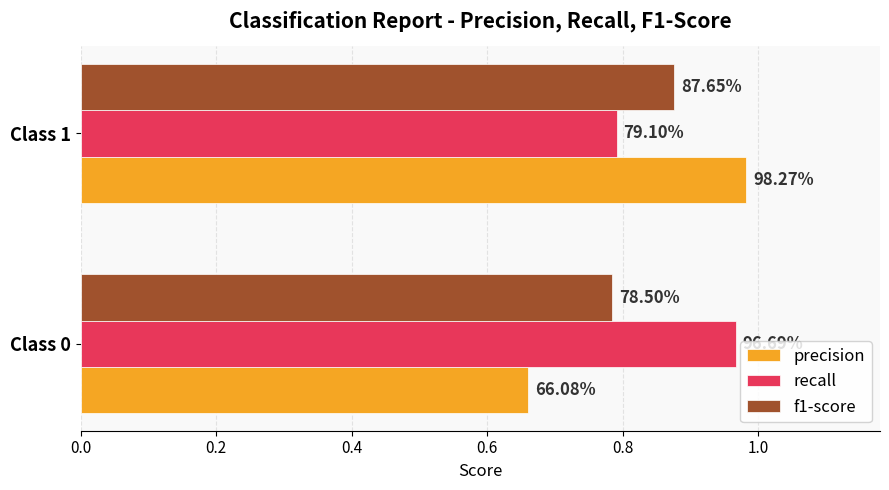

What are all the series names shown in the legend?

precision, recall, f1-score